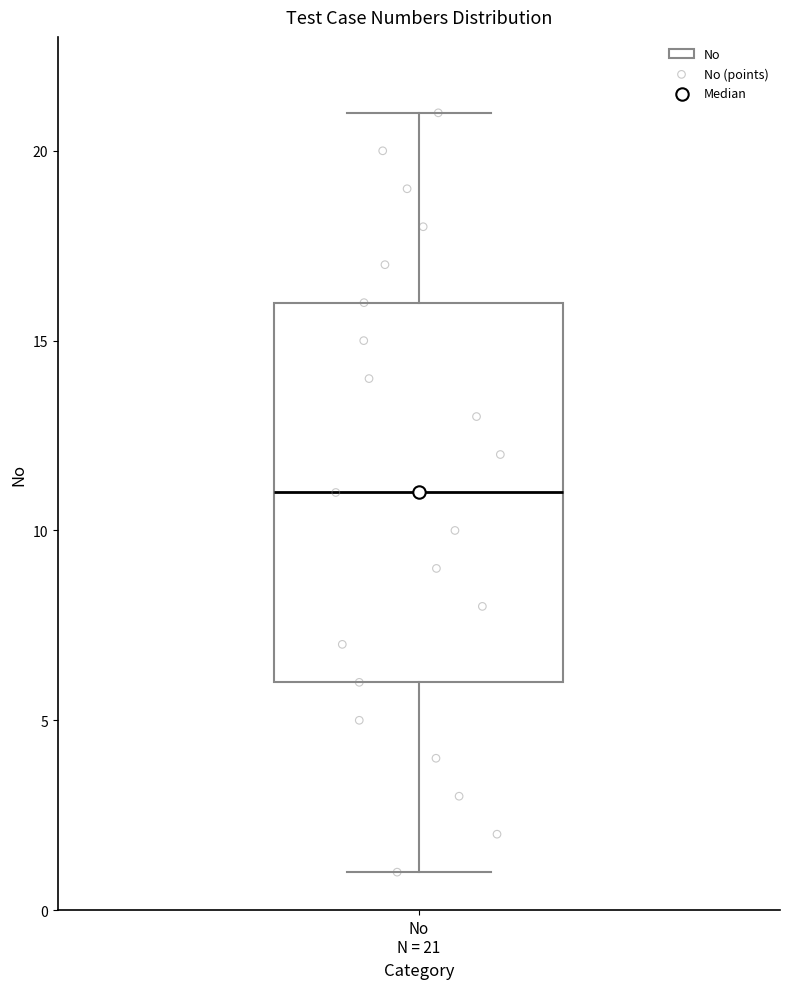

Where is the lower edge of the box for No N = 21 on the y-axis? The values are not printed on the chart, so give them approximately, as read against the axis.

6